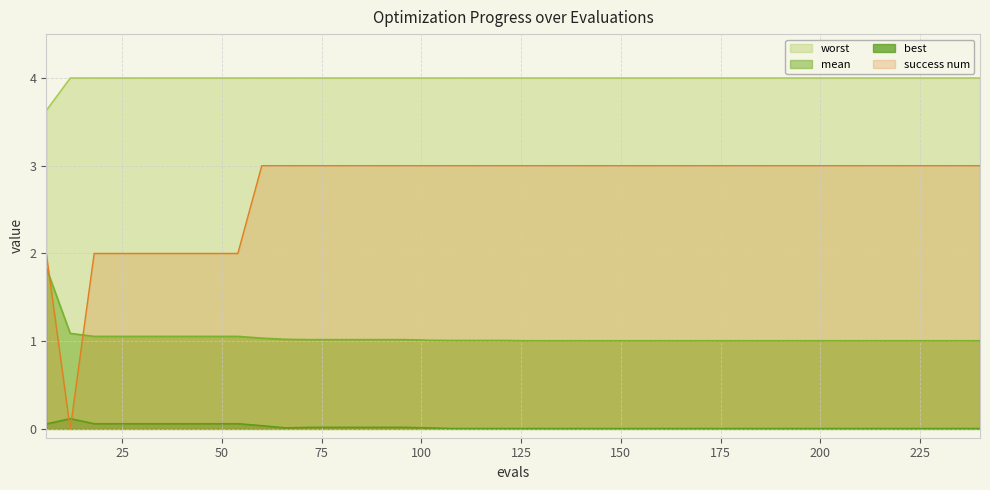

Which category has the highest value in the success num series?

60